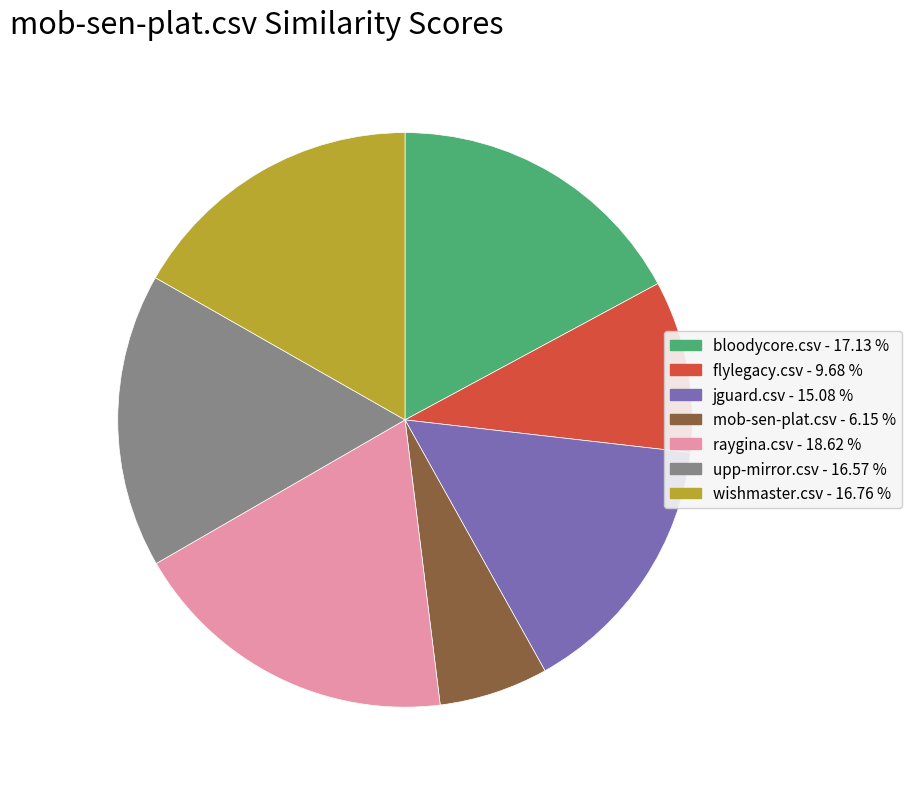

Does any single category account for the majority?

No